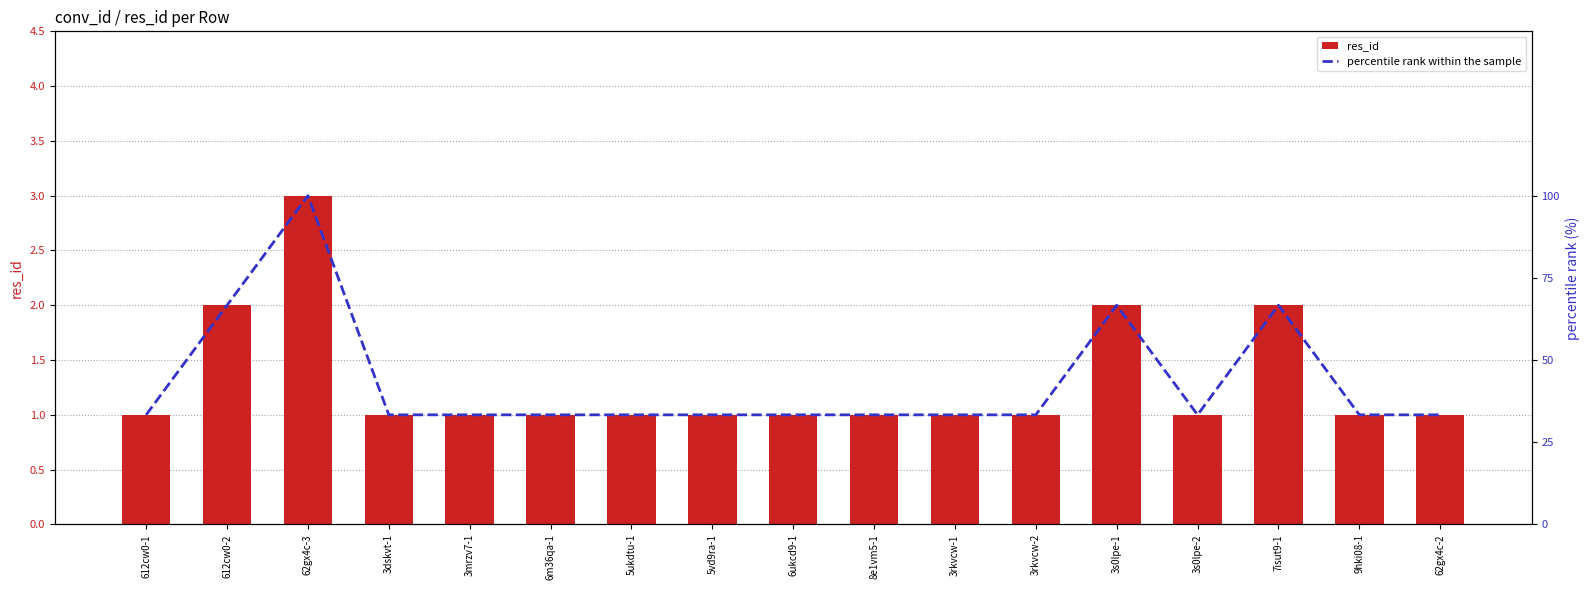

At 3rkvcw-2, list the series in order from largest to smallest.

percentile rank within the sample, res_id